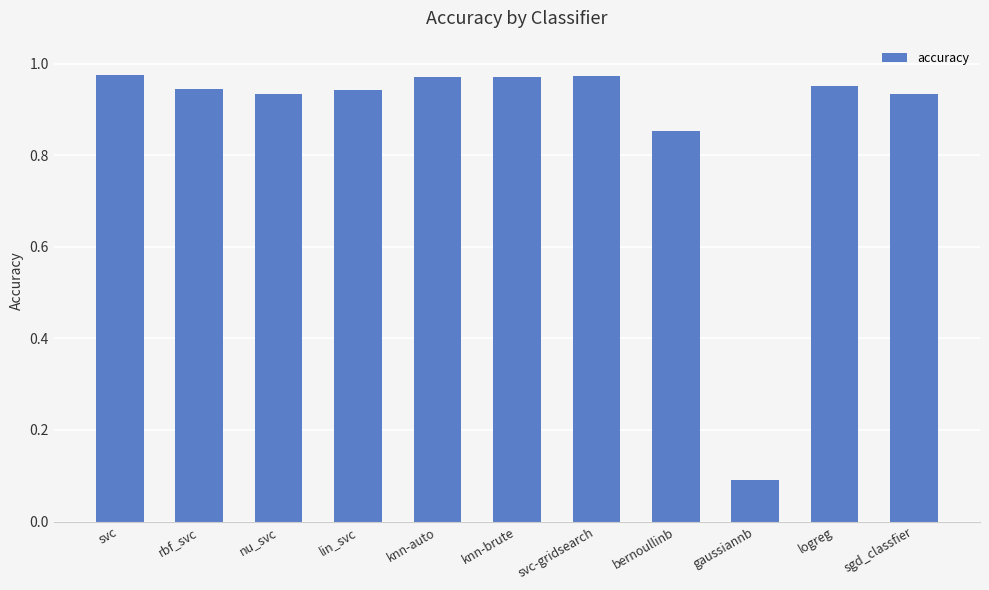

What value does the data have at gaussiannb?

0.1